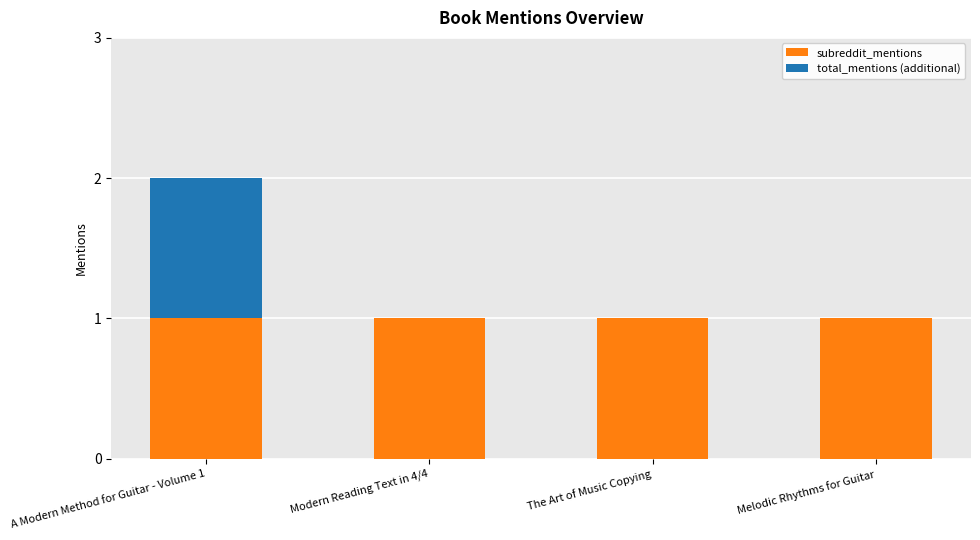

True or false: subreddit_mentions has a value of 1 at Modern Reading Text in 4/4.

True